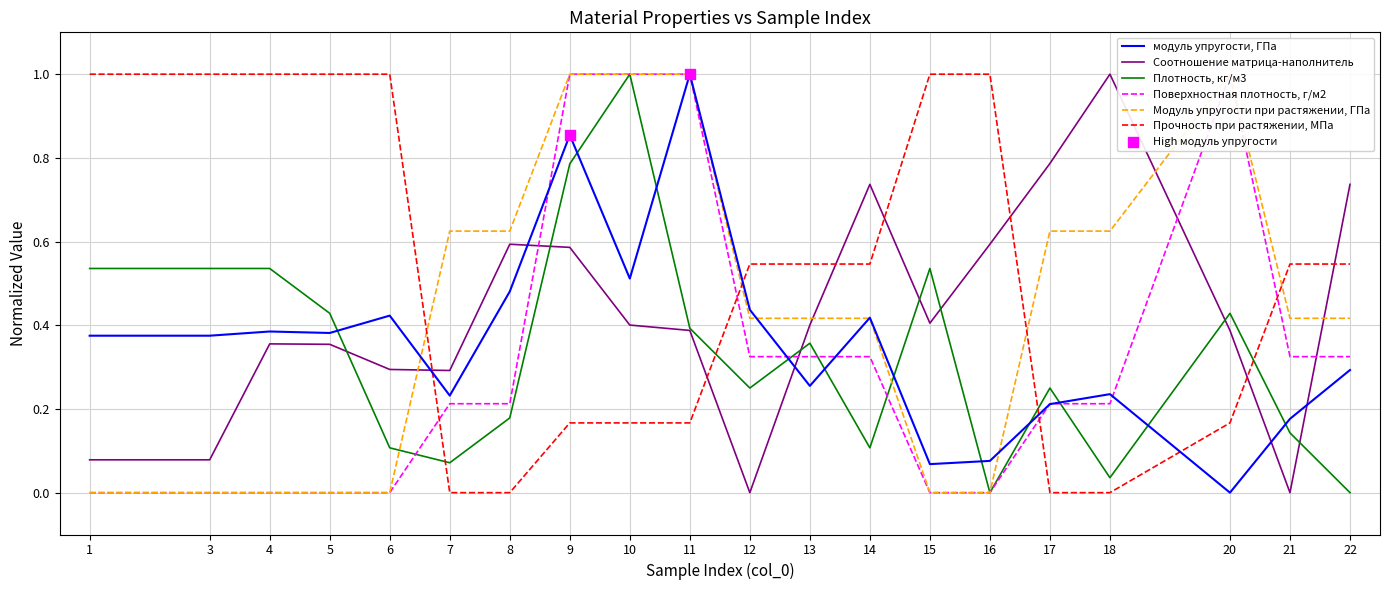

Which series has the largest total across all categories?

Прочность при растяжении, МПа